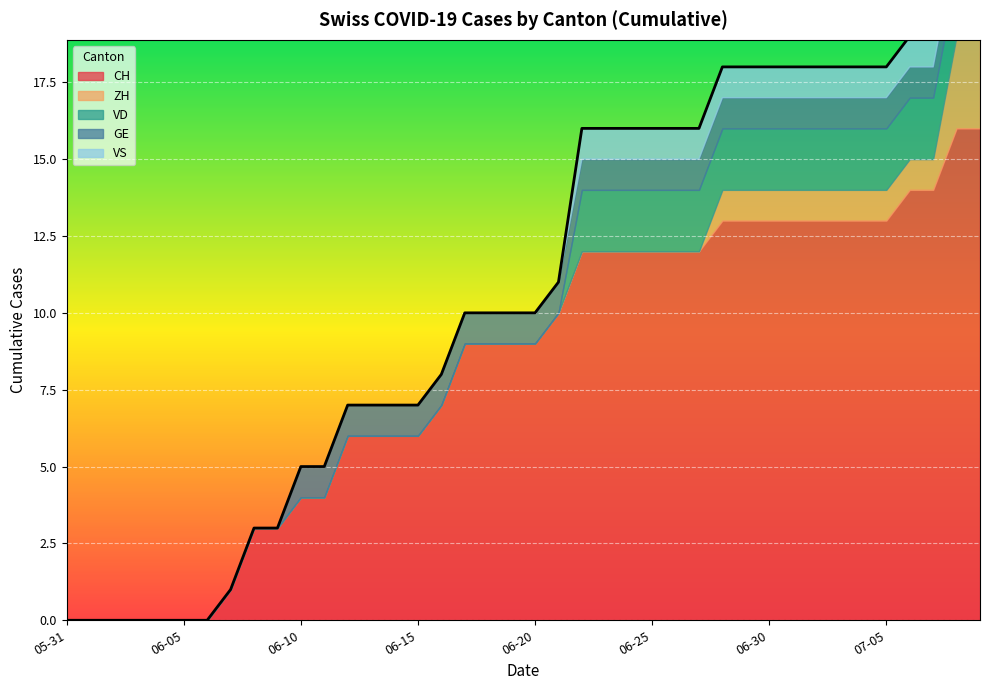

Reading right to left, transcribe all the data shown in this chart.

CH: 16	16	14	14	13	13	13	13	13	13	13	13	12	12	12	12	12	12	10	9	9	9	9	7	6	6	6	6	4	4	3	3	1	0	0	0	0	0	0	0
ZH: 3	3	1	1	1	1	1	1	1	1	1	1	0	0	0	0	0	0	0	0	0	0	0	0	0	0	0	0	0	0	0	0	0	0	0	0	0	0	0	0
VD: 2	2	2	2	2	2	2	2	2	2	2	2	2	2	2	2	2	2	0	0	0	0	0	0	0	0	0	0	0	0	0	0	0	0	0	0	0	0	0	0
GE: 1	1	1	1	1	1	1	1	1	1	1	1	1	1	1	1	1	1	1	1	1	1	1	1	1	1	1	1	1	1	0	0	0	0	0	0	0	0	0	0
VS: 1	1	1	1	1	1	1	1	1	1	1	1	1	1	1	1	1	1	0	0	0	0	0	0	0	0	0	0	0	0	0	0	0	0	0	0	0	0	0	0